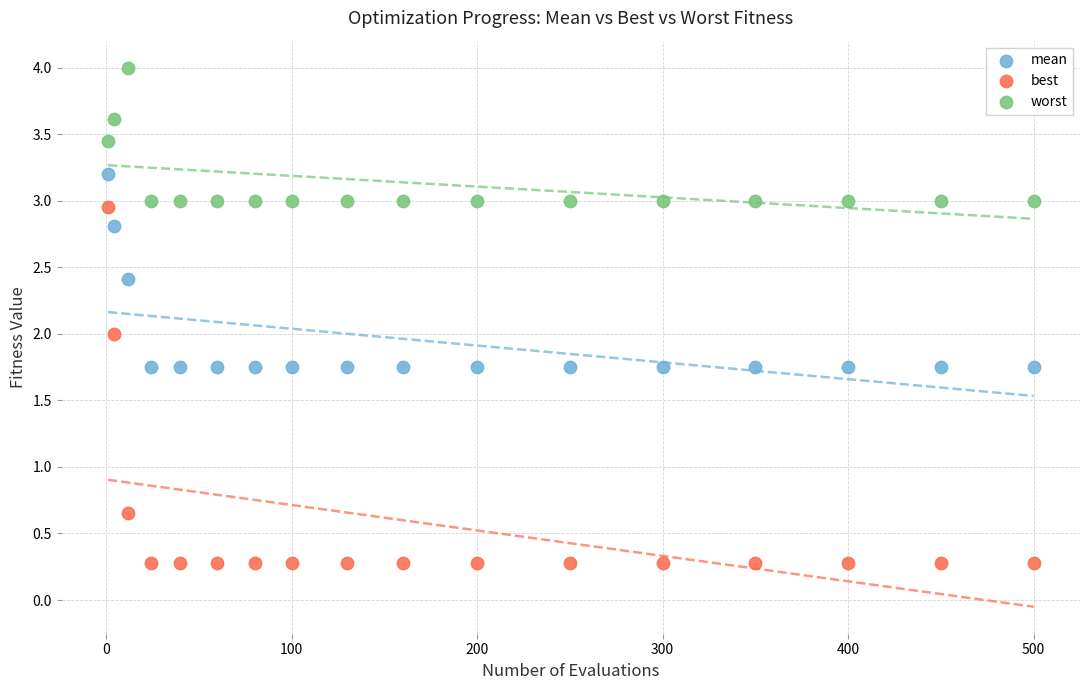

Which series contains the lowest Y value?

best